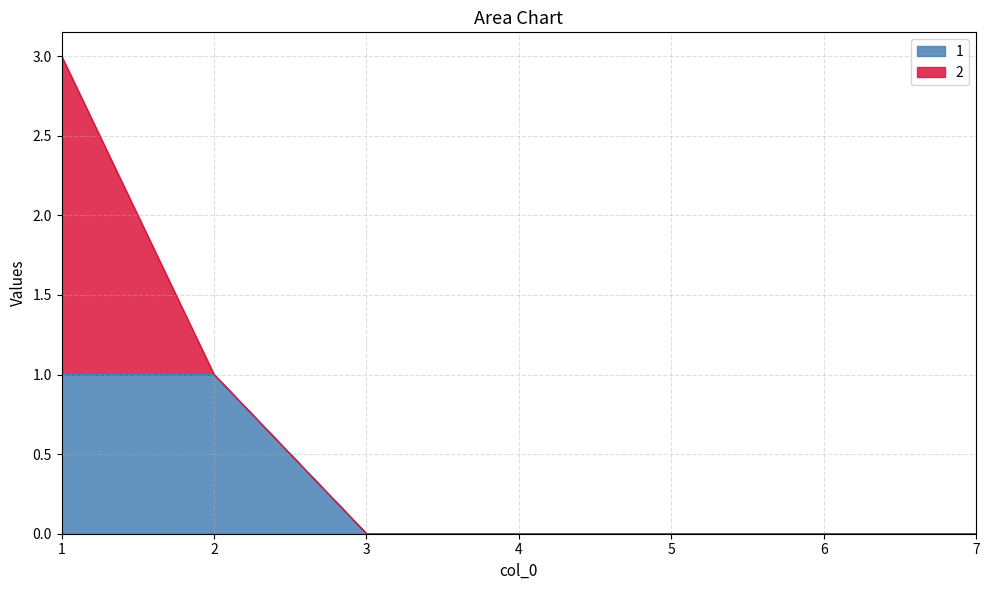

Rank the categories by value from lowest to highest.

3, 4, 5, 6, 7, 1, 2